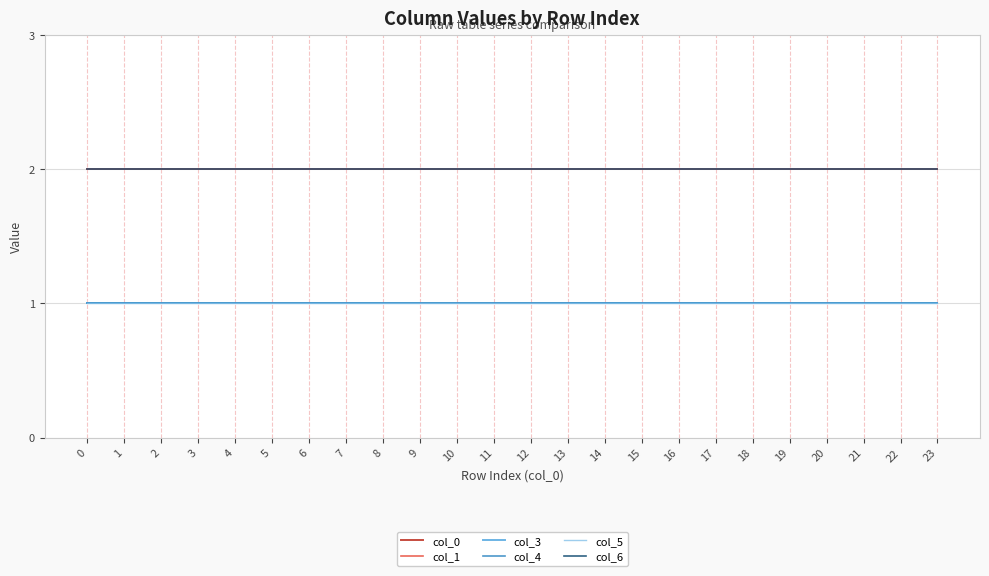

Reading right to left, extract all data points from this chart.

col_0: 2	2	2	2	2	2	2	2	2	2	2	2	2	2	2	2	2	2	2	2	2	2	2	2
col_1: 2	2	2	2	2	2	2	2	2	2	2	2	2	2	2	2	2	2	2	2	2	2	2	2
col_3: 1	1	1	1	1	1	1	1	1	1	1	1	1	1	1	1	1	1	1	1	1	1	1	1
col_4: 1	1	1	1	1	1	1	1	1	1	1	1	1	1	1	1	1	1	1	1	1	1	1	1
col_5: 1	1	1	1	1	1	1	1	1	1	1	1	1	1	1	1	1	1	1	1	1	1	1	1
col_6: 2	2	2	2	2	2	2	2	2	2	2	2	2	2	2	2	2	2	2	2	2	2	2	2